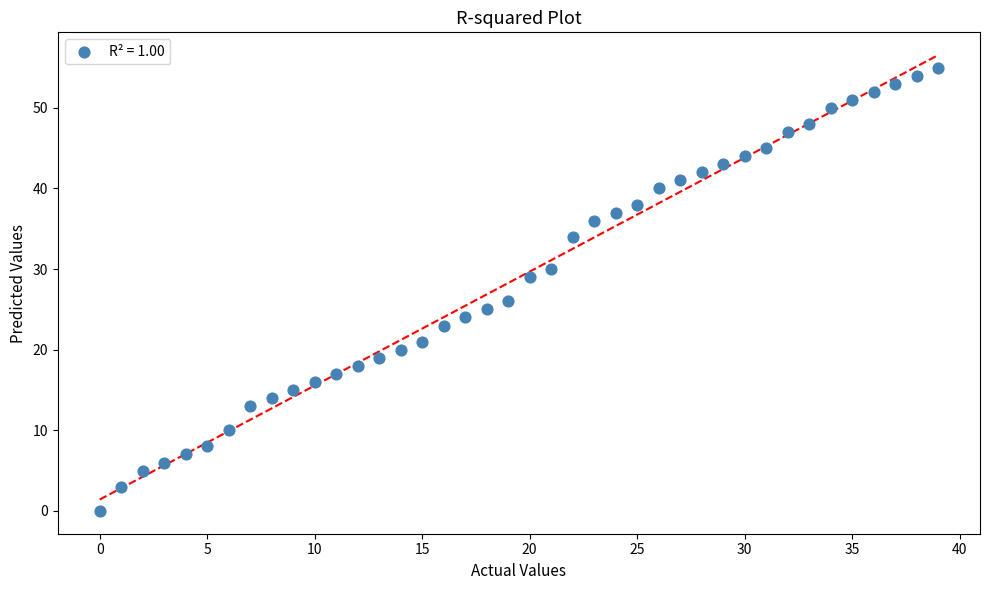

What Y value in the scatter plot is closest to 27?

26